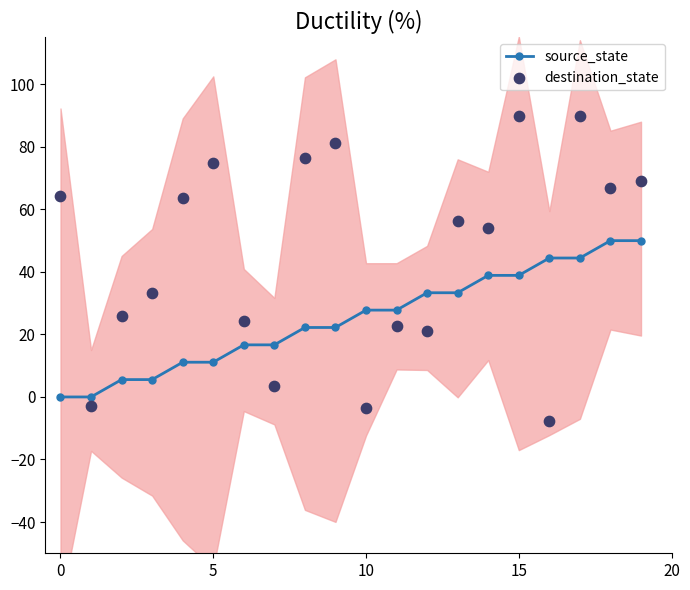

Which series reaches the minimum Y coordinate?

destination_state